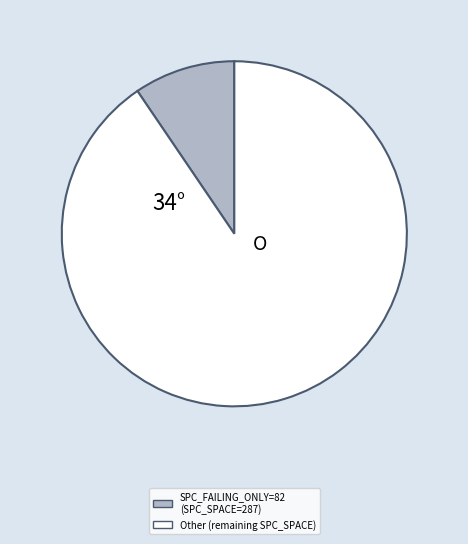

Is there a majority slice in this chart?

Yes